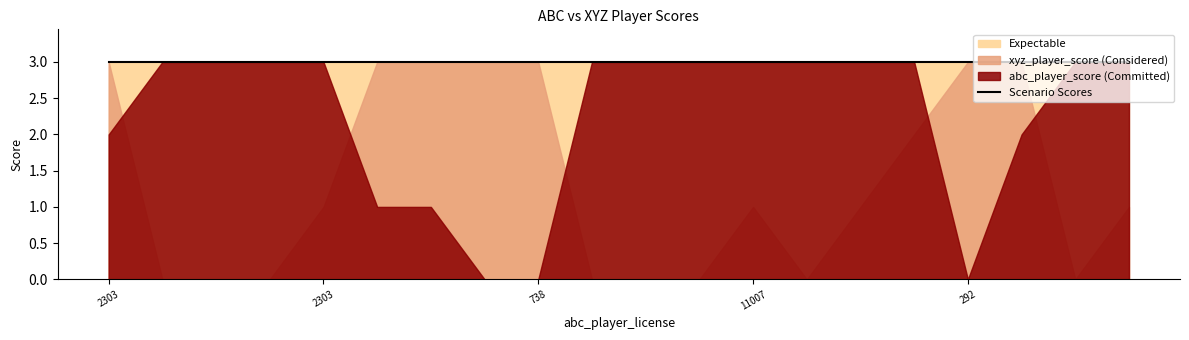

Between 738 and 856, which series saw the biggest shift?

xyz_player_score